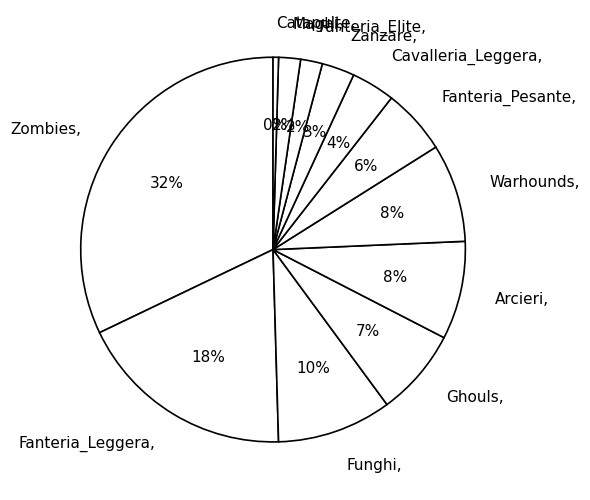

To the nearest percent, what is the difference between the Arcieri and Ghouls slice percentages?

1%